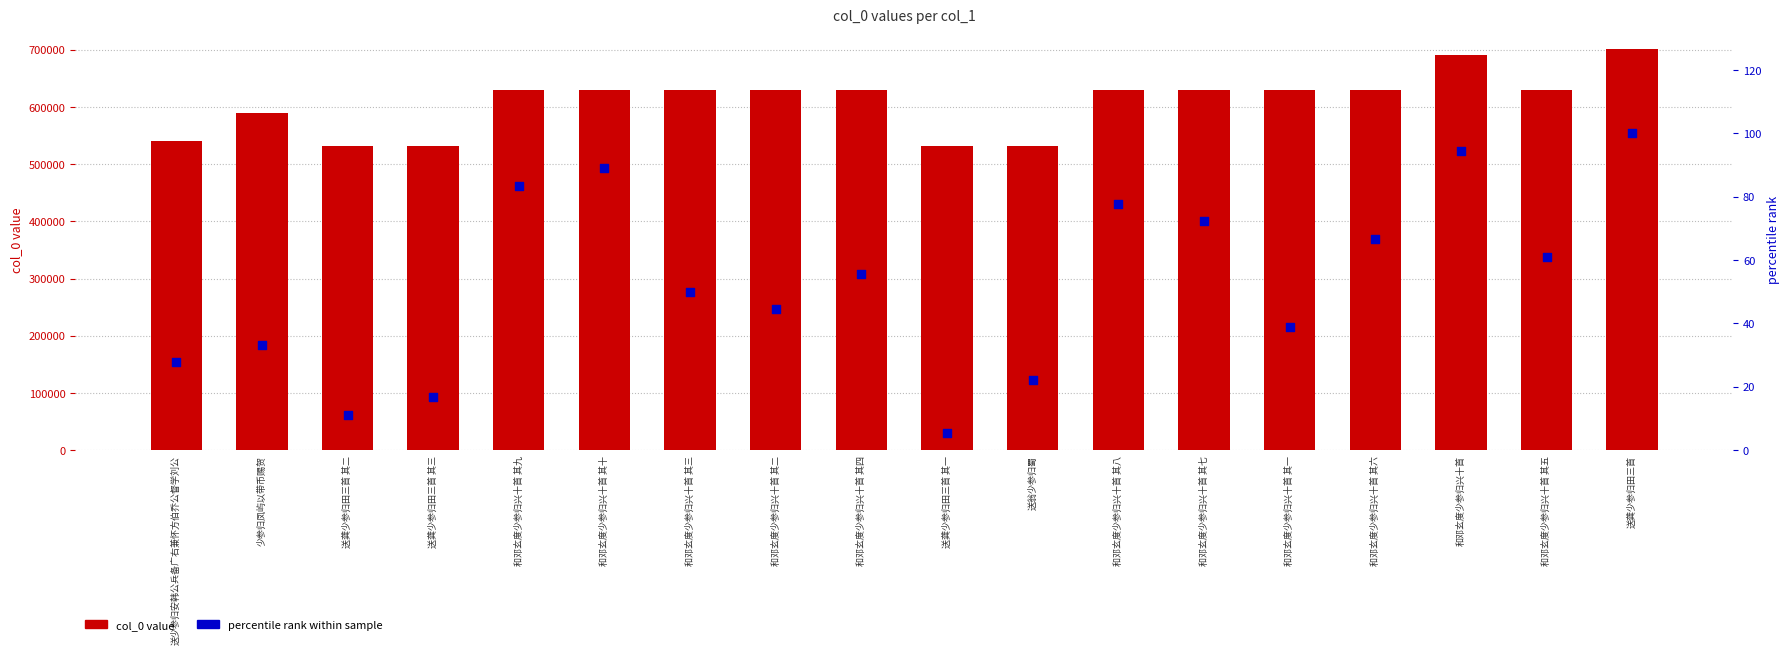

At which category is the sum across all series the highest?

送龚少参归田三首